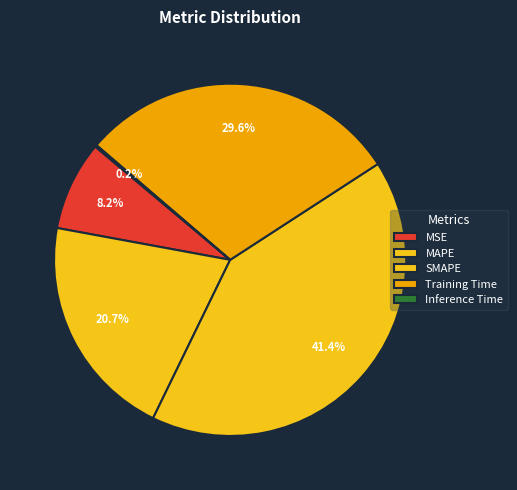

Combined, do MAPE and MSE account for over 50%?

No